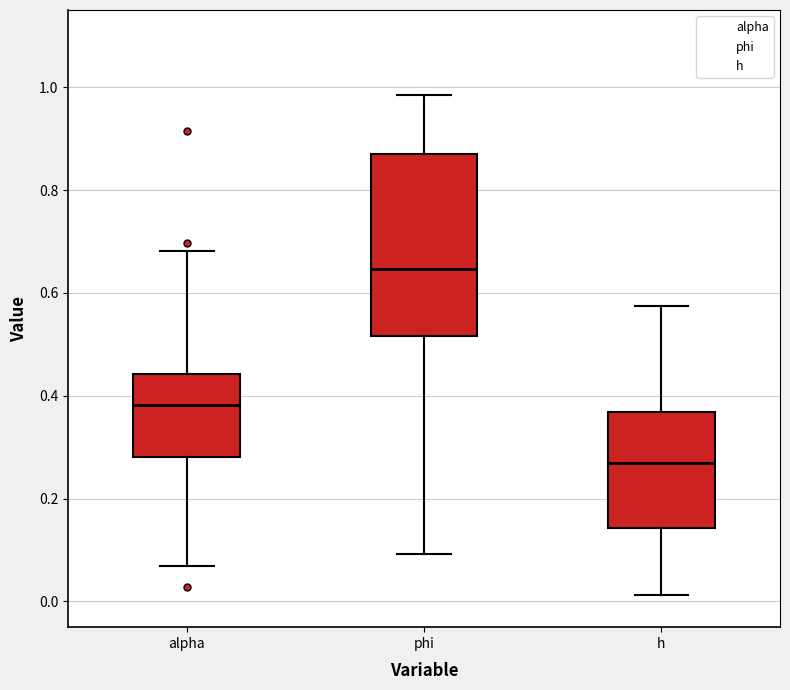

Reading left to right, transcribe this box plot: for each box, give where its median line is, the range the box spans, and where its two whiskers end, as read against the y-axis. The values are not printed on the chart, so give them approximately, as read against the axis.

alpha: median 0.38, box 0.28 to 0.44, whiskers 0.06 to 0.68
phi: median 0.64, box 0.52 to 0.88, whiskers 0.10 to 0.98
h: median 0.26, box 0.14 to 0.36, whiskers 0.02 to 0.58